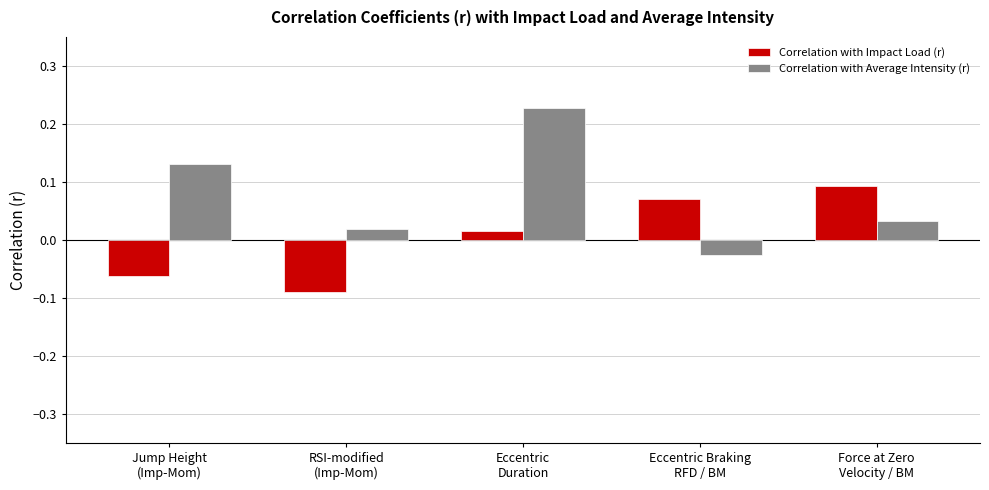

Which series has the largest range (max minus min)?

Correlation with Average Intensity (r)